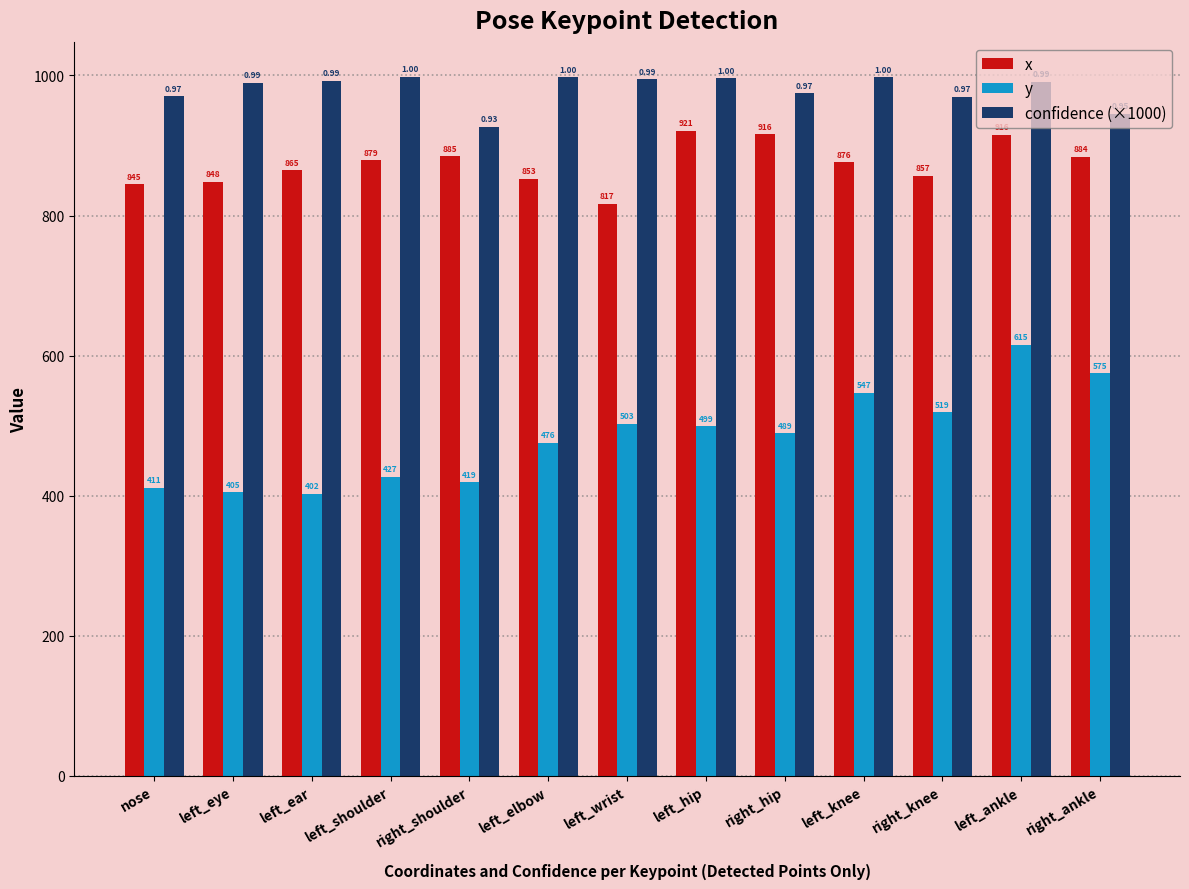

What are all the series names shown in the legend?

x, y, confidence (×1000)